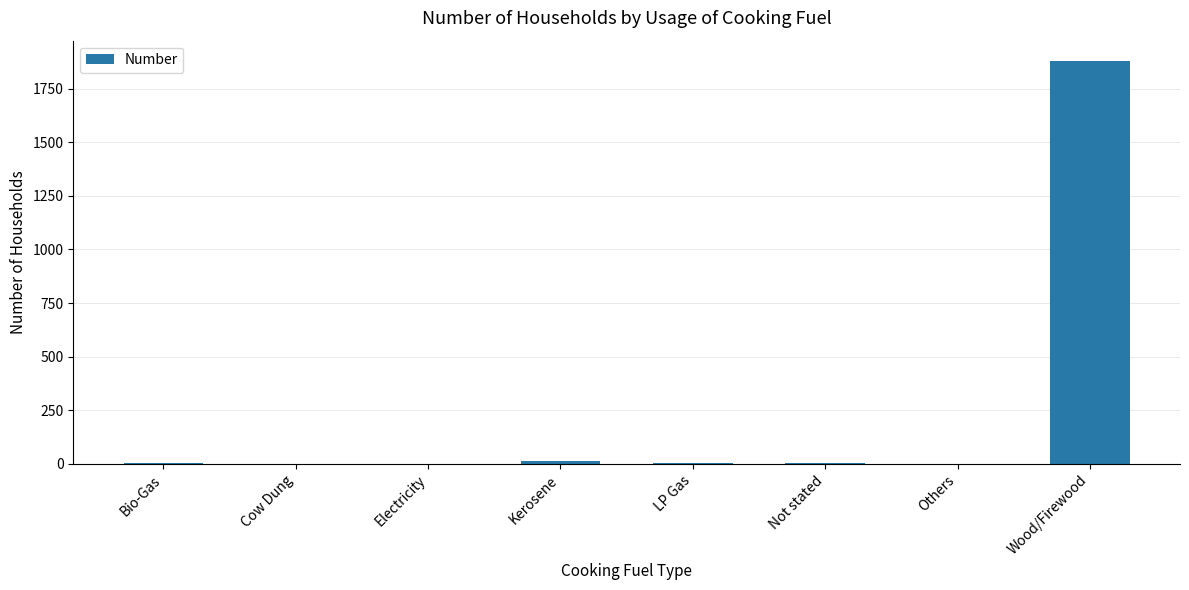

What is the maximum value shown in the chart?

1880